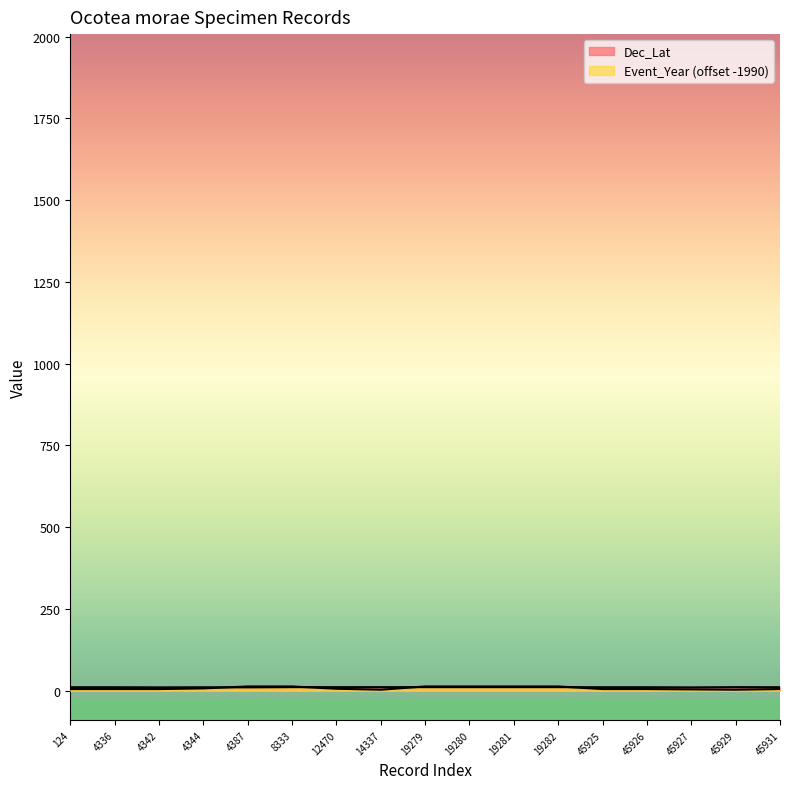

Reading left to right, list all the values displayed in this chart.

Dec_Lat: 124=10.6	4336=10.6	4342=10.2	4344=10.6	4387=10.2	8333=10.9	12470=10.9	14337=10.9	19279=10.9	19280=10.9	19281=10.9	19282=10.9	45925=10.6	45926=10.6	45927=10.2	45929=10.9	45931=10.6
Event_Year: 124=5.0	4336=5.0	4342=5.0	4344=7.0	4387=13.0	8333=13.0	12470=6.0	14337=3.0	19279=13.0	19280=13.0	19281=13.0	19282=13.0	45925=5.0	45926=5.0	45927=4.0	45929=3.0	45931=5.0